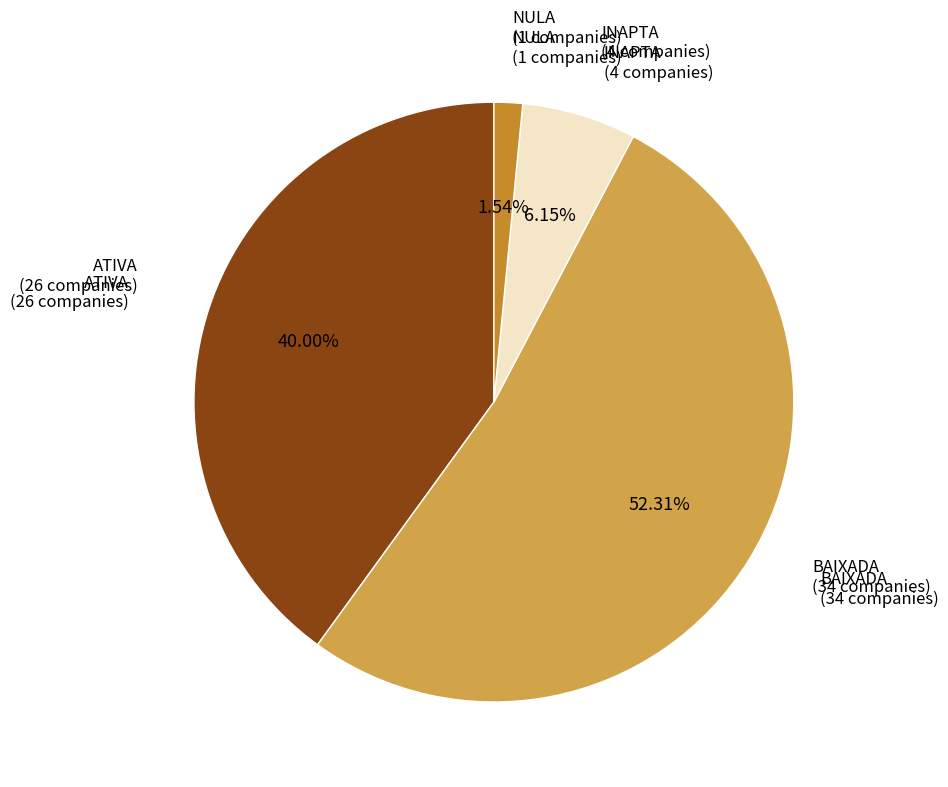

Which category has the smallest portion of the pie?

NULA